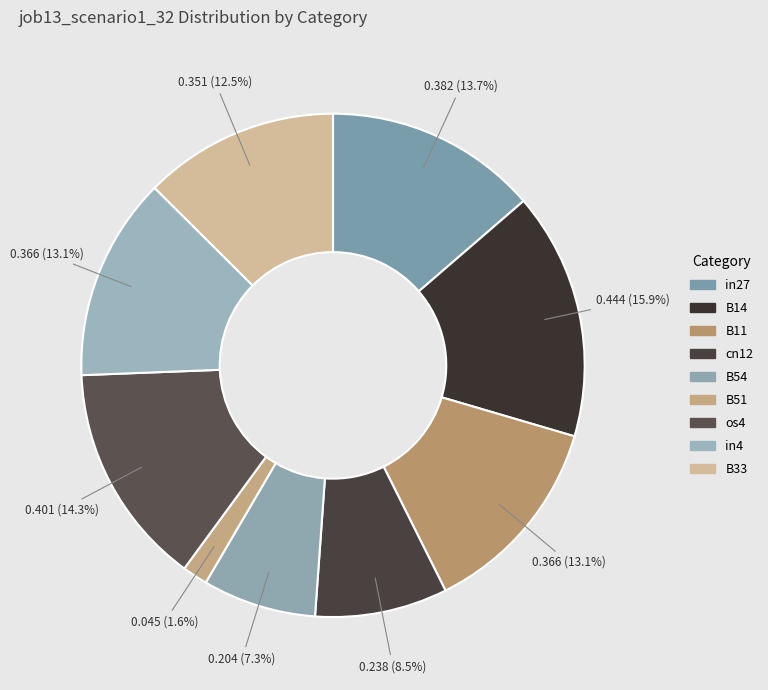

Which slice is the largest?

B14